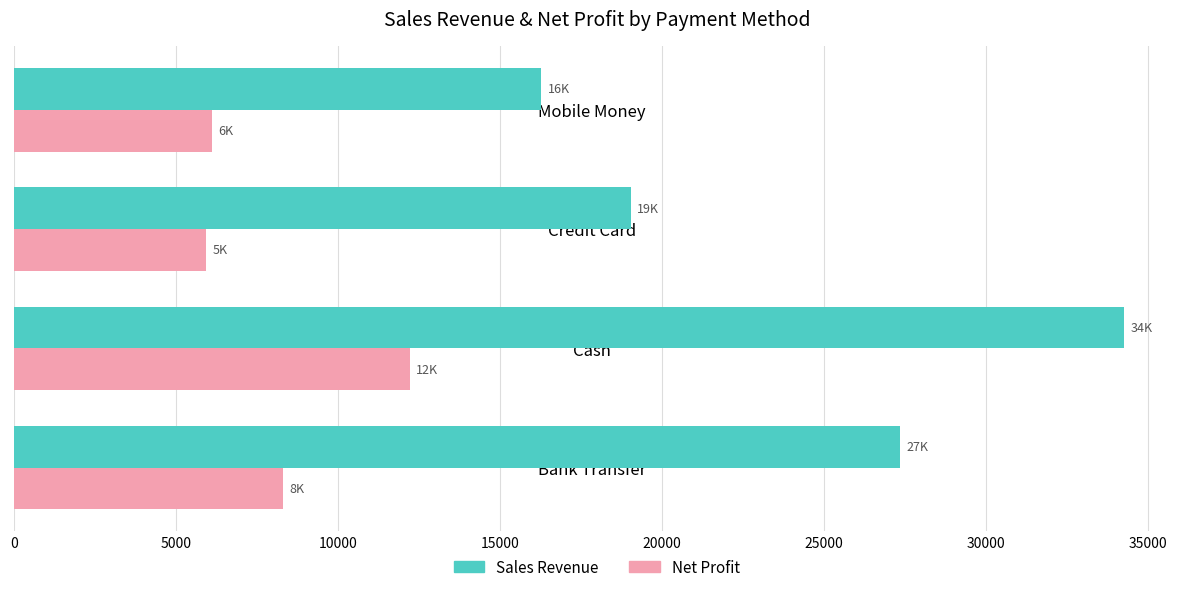

How many Sales Revenue values are between 19042 and 34282?

3